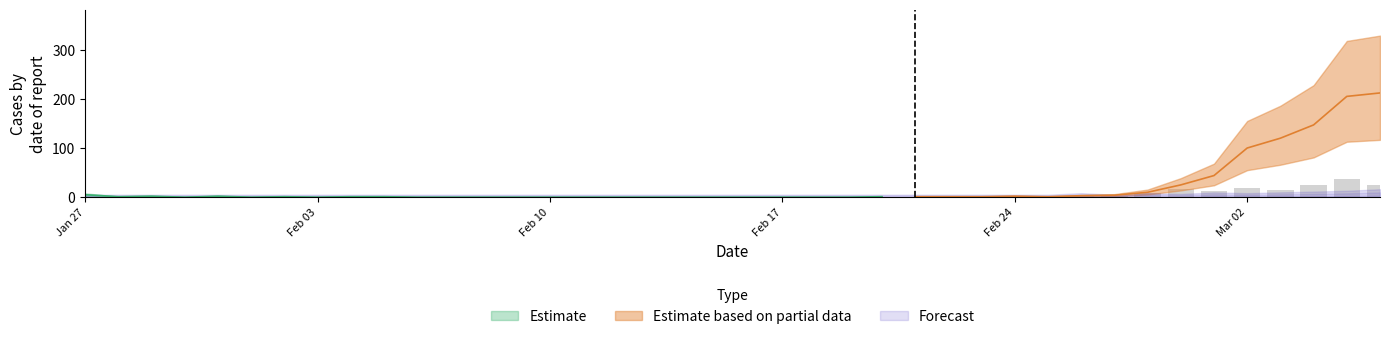

At which label does new_diagnoses reach its peak?

2020-03-05